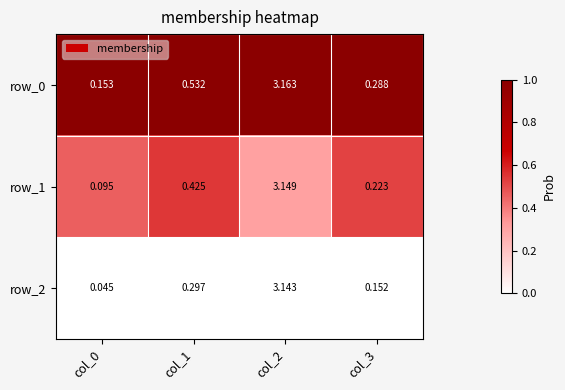

Which series has the widest spread of values?

row_2